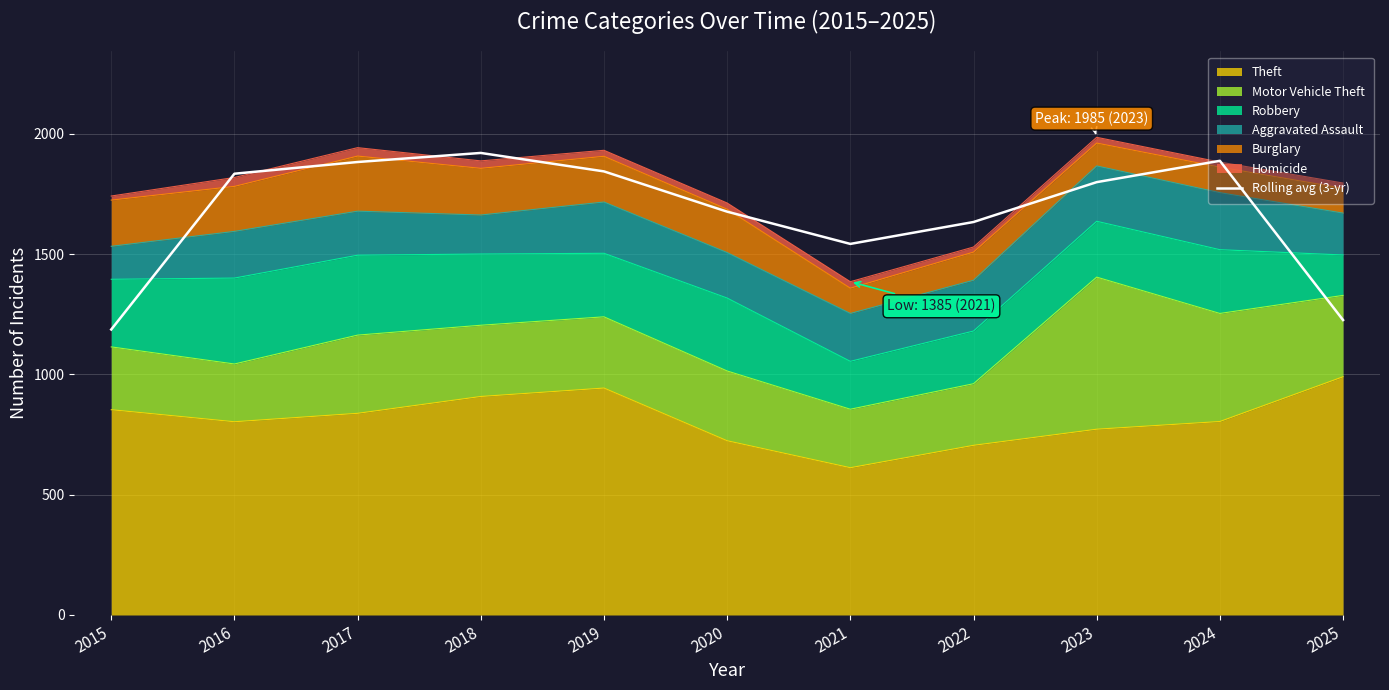

How many data points does each series have?

11